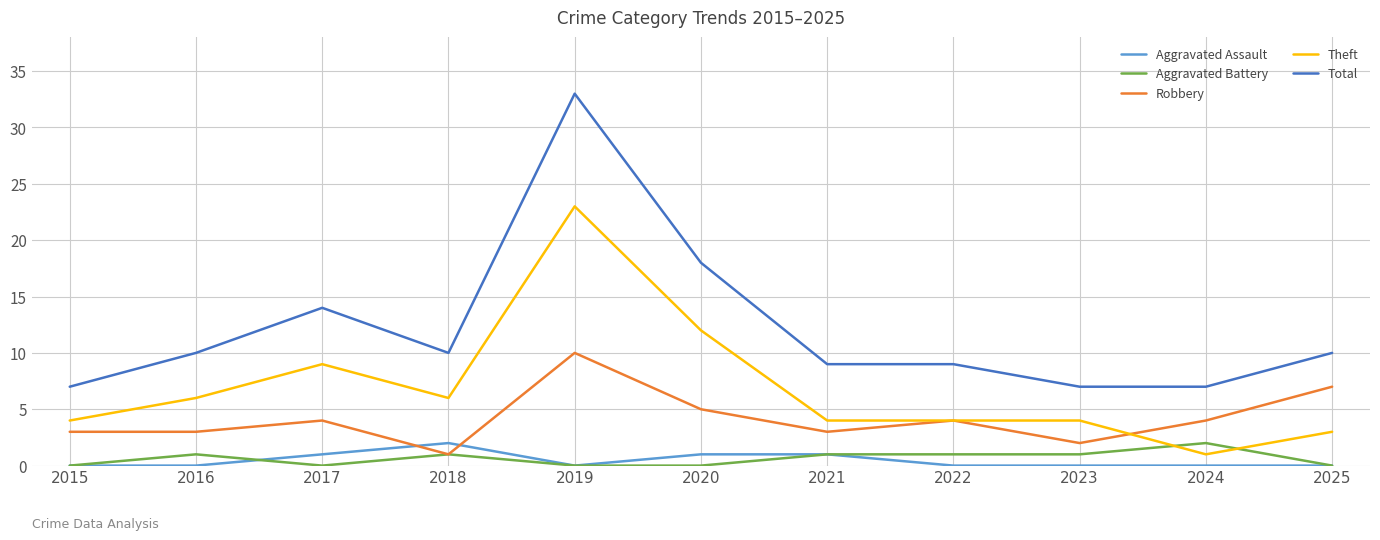

At which label is Total closest to 20?

2020